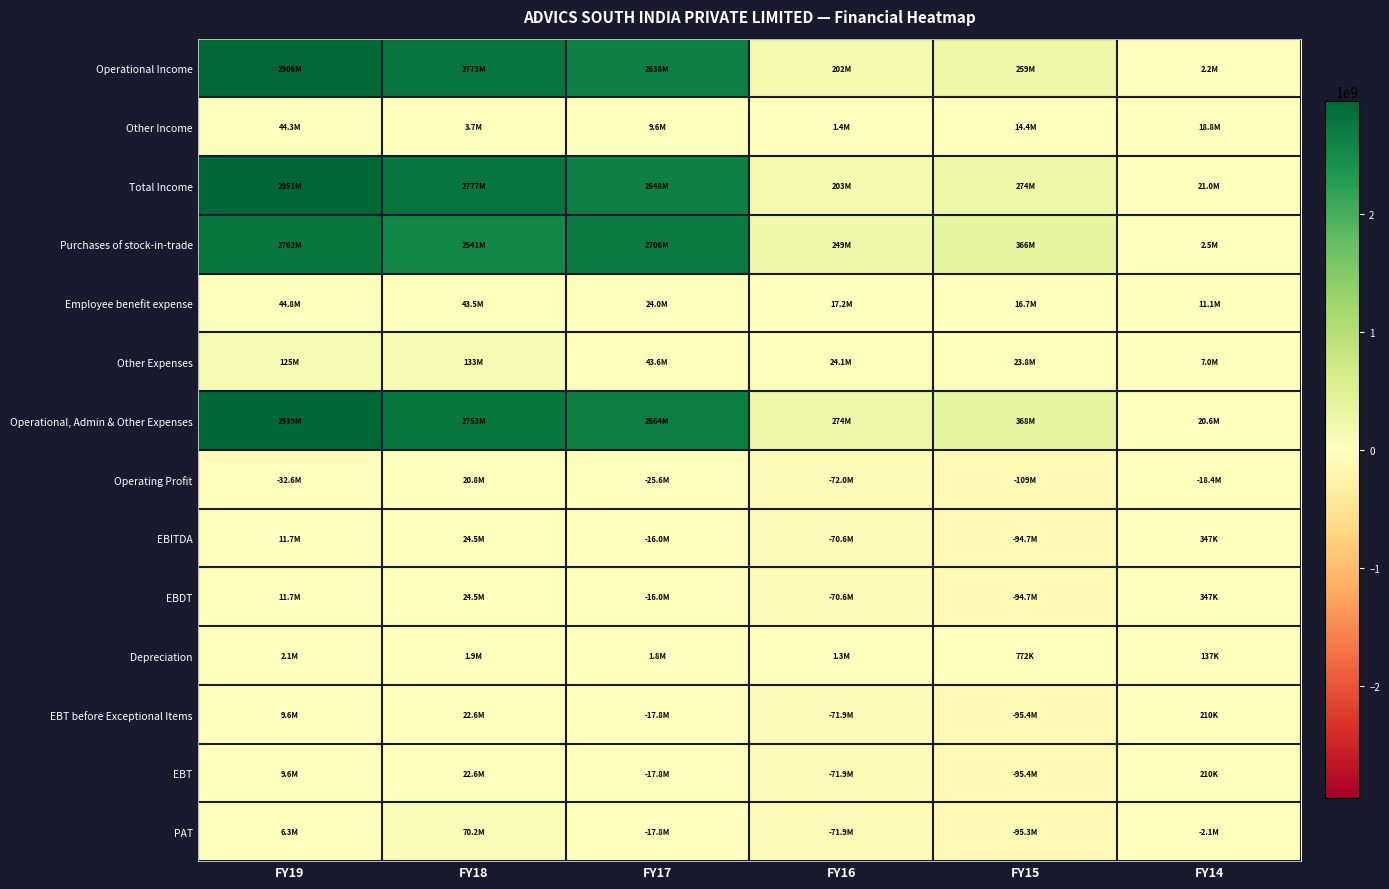

Which series has the largest total across all categories?

Operational, Admin & Other Expenses